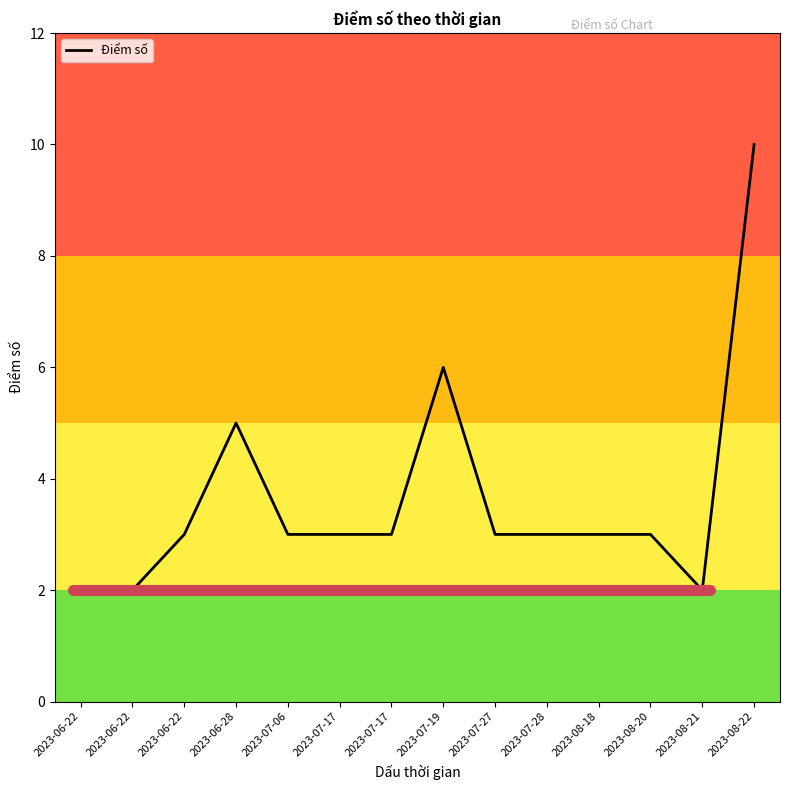

What is the difference between the maximum and minimum values?

8